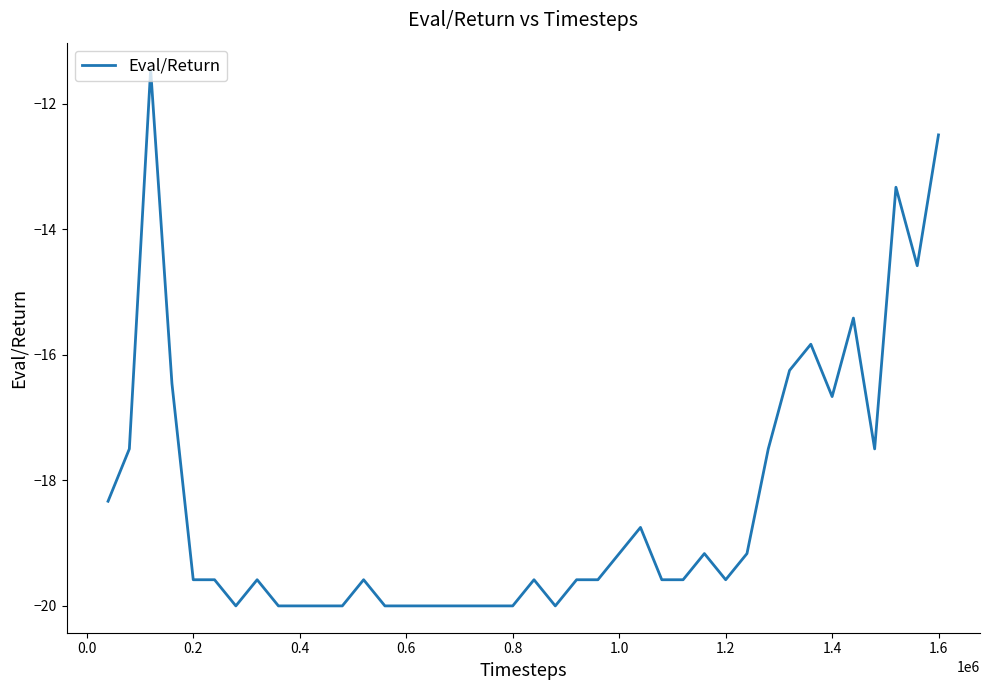

What is the maximum value shown in the chart?

-11.5